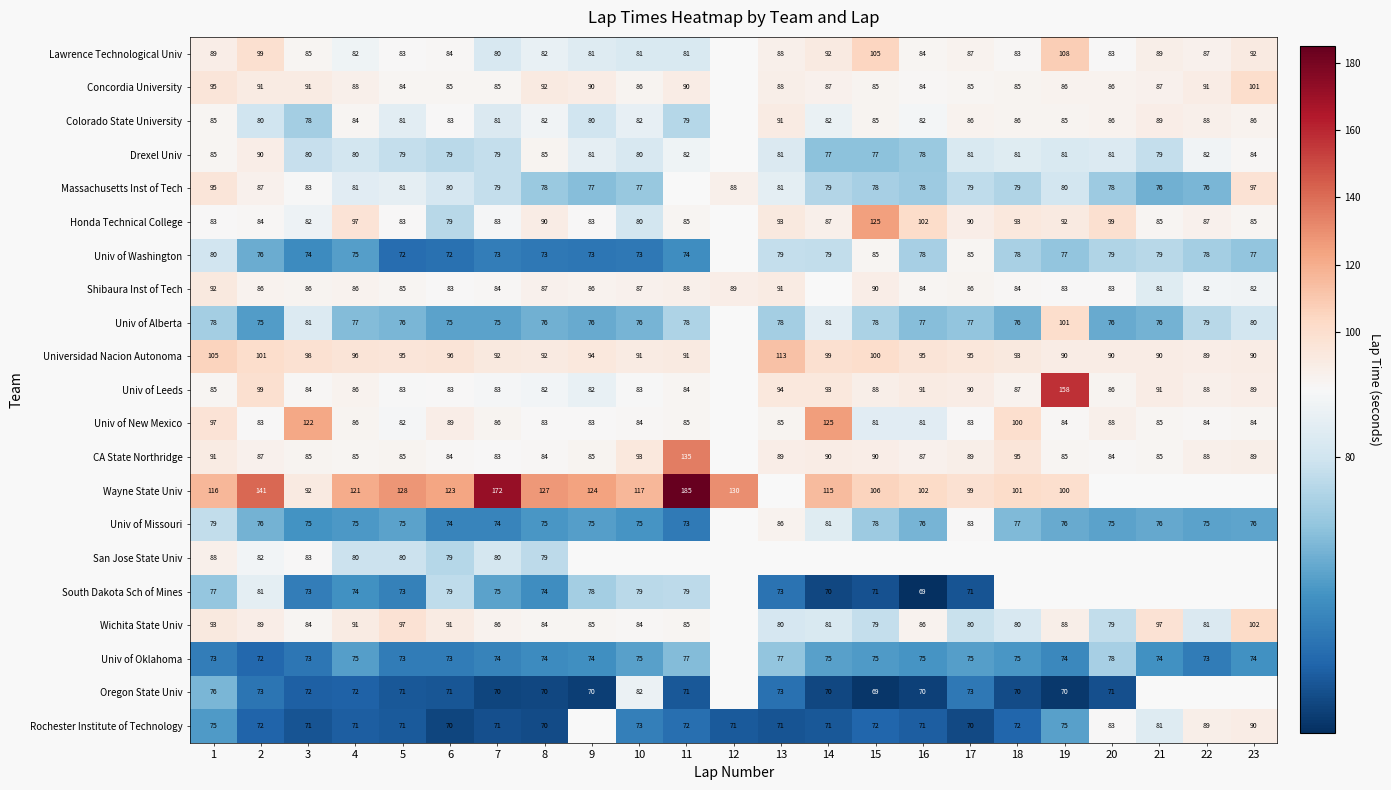

What is the difference between the highest and lowest values at 13?

42.0